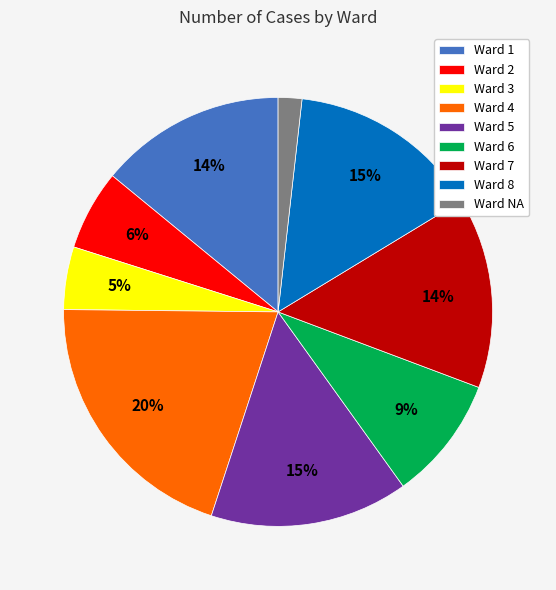

Is it true that Ward 4 is 20% of the pie?

True